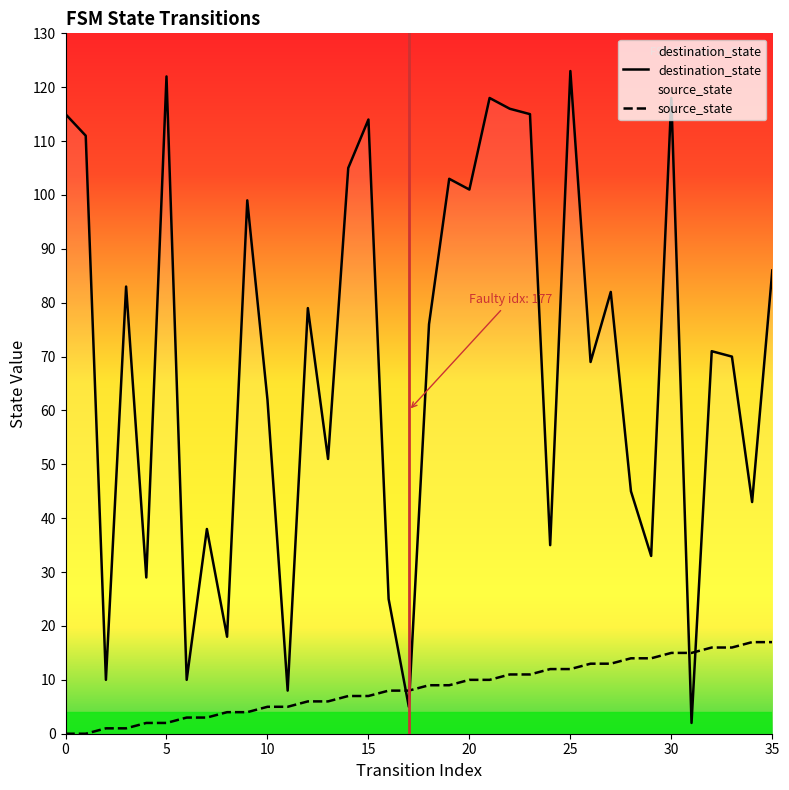

Where do source_state and destination_state first cross each other?

16 and 17